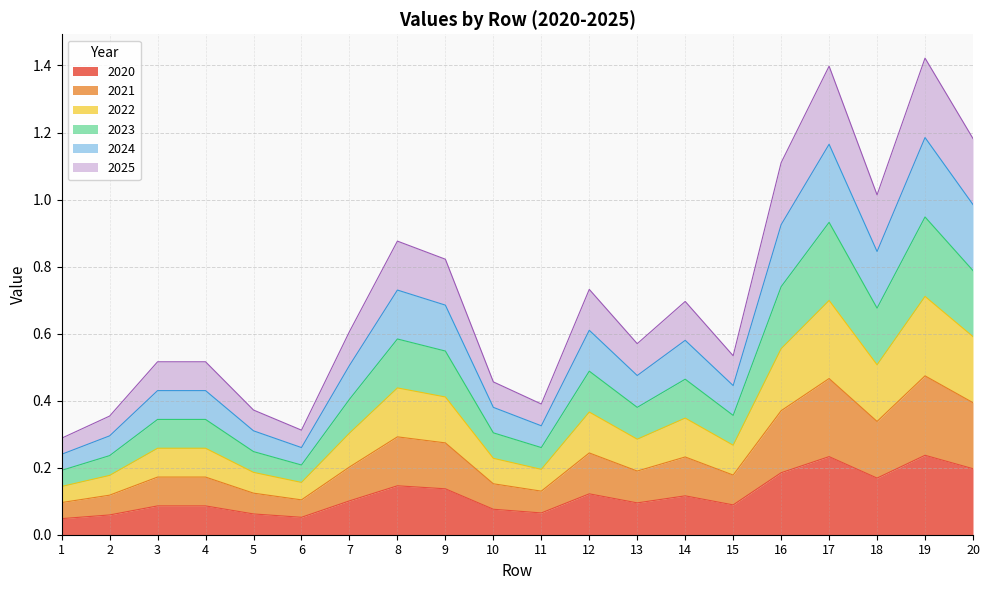

Which has a higher value, 10 or 18?

18